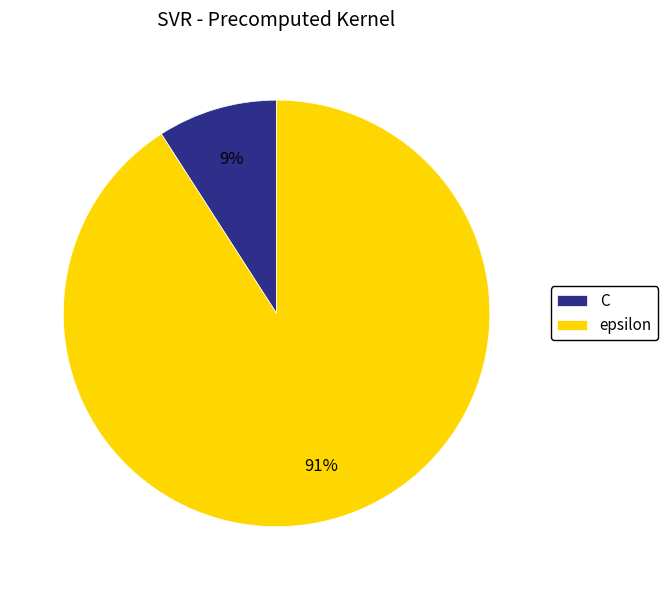

Between C and epsilon, which is larger?

epsilon